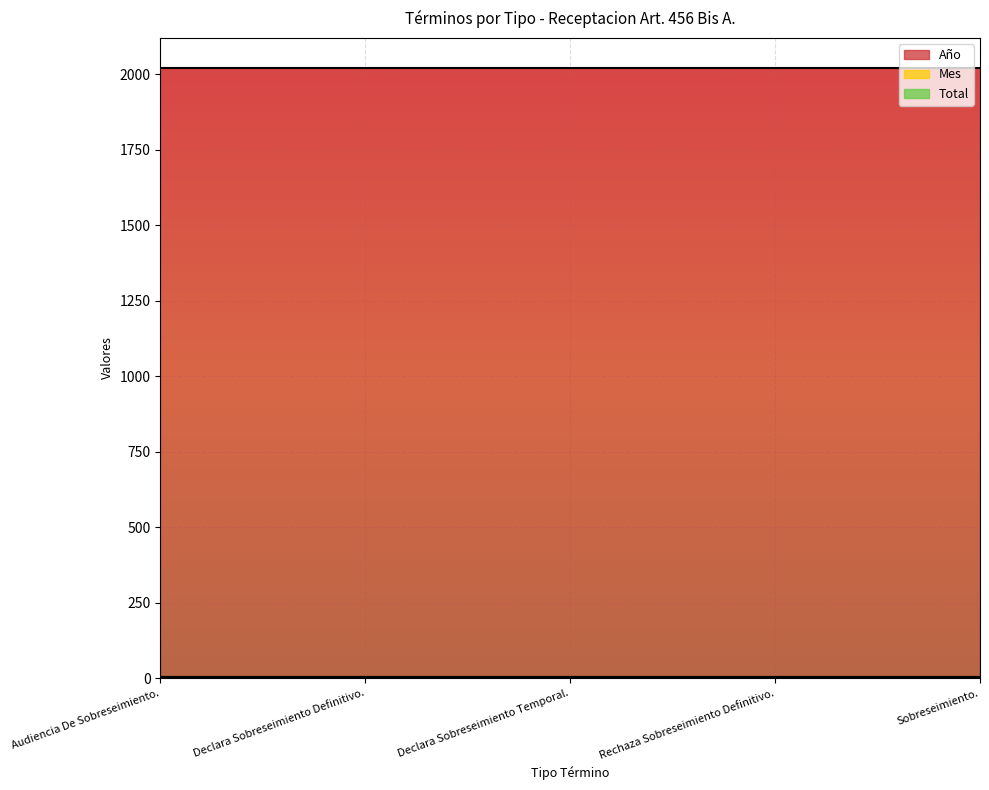

True or false: Total and Mes intersect in this chart.

False